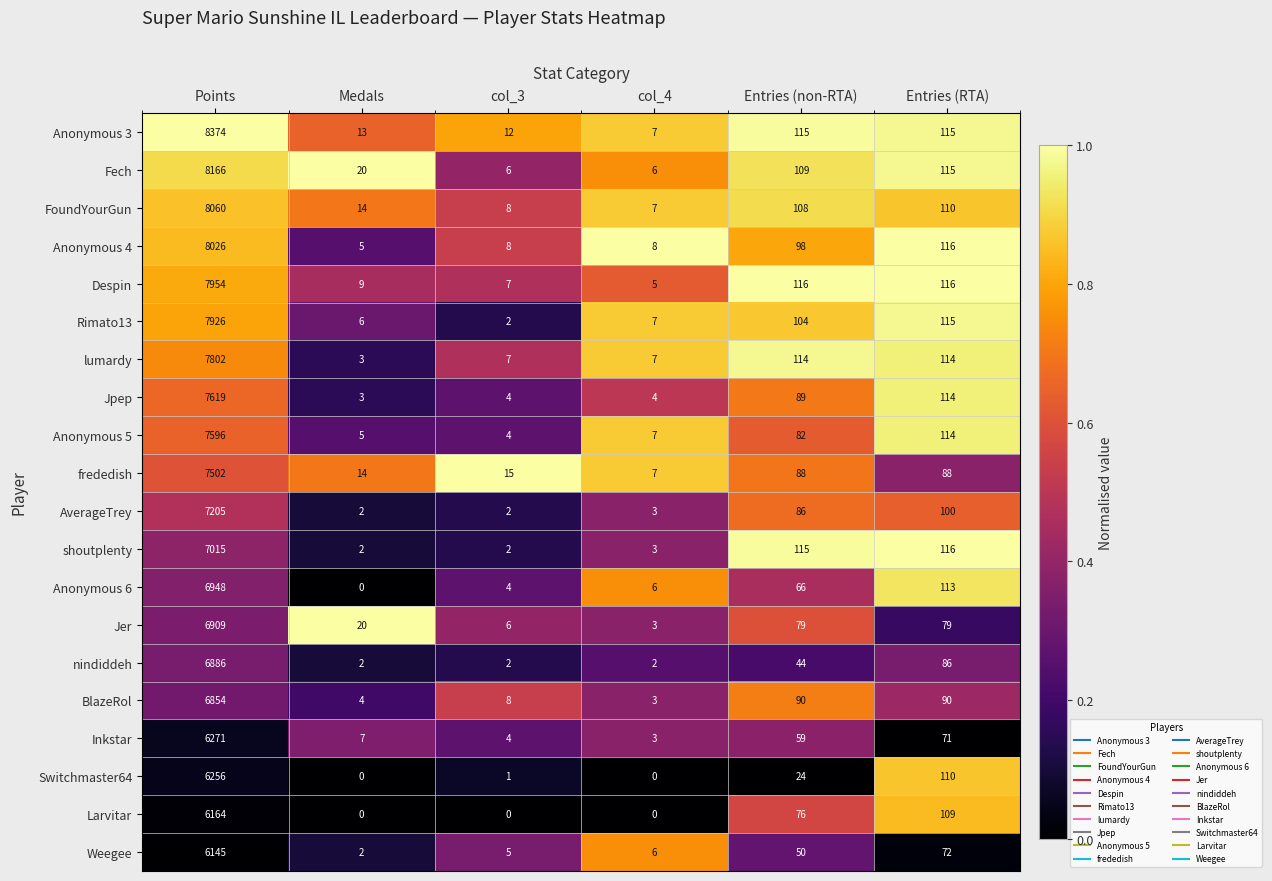

What is the sum of all Anonymous 5 values?

7808